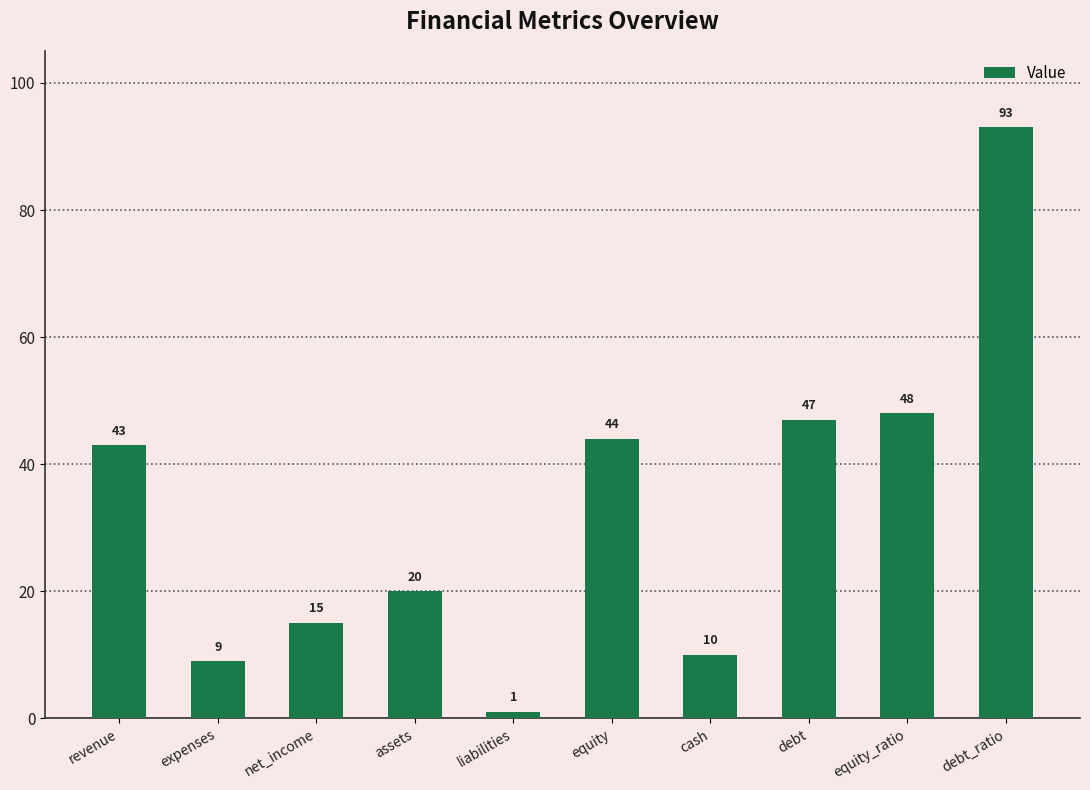

True or false: the data shows 1 at liabilities.

True